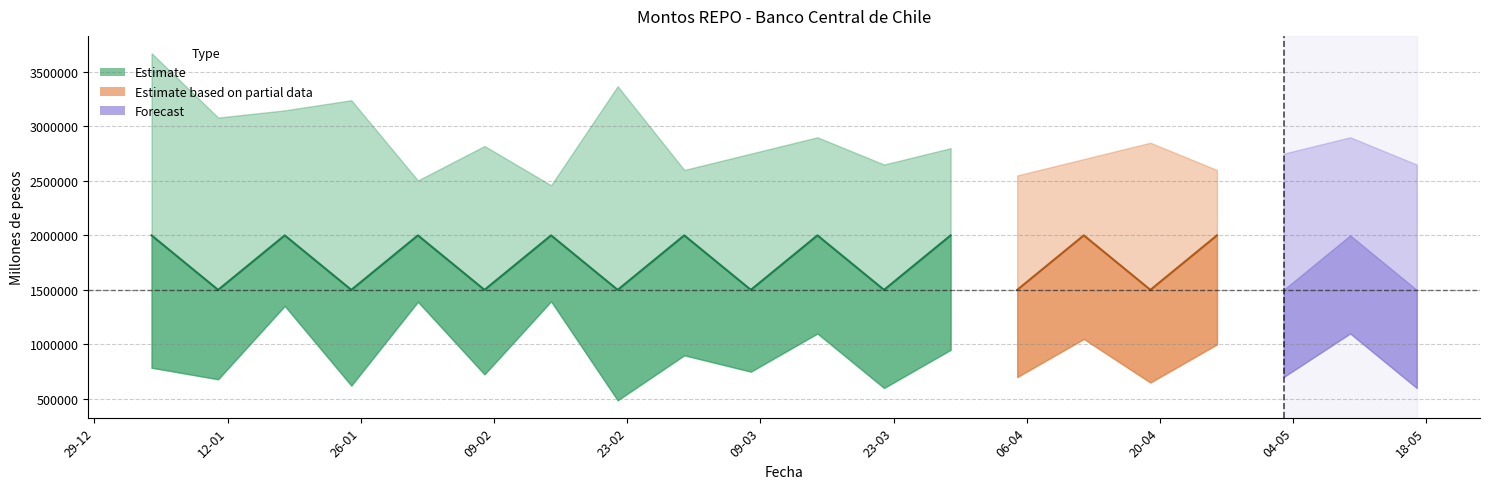

The Monto AFP series shows 1294603 at 12-04-2021. True or false?

False